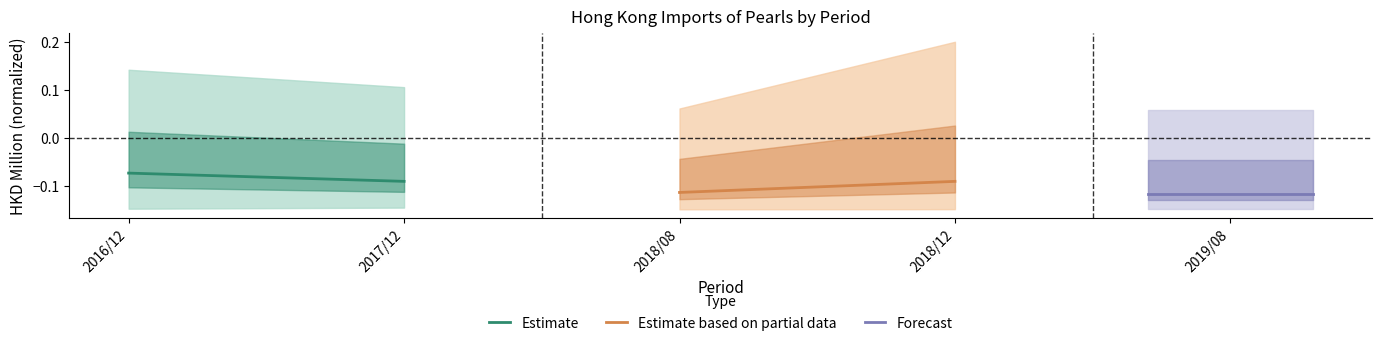

What is the average value of the Estimate series?

-0.1